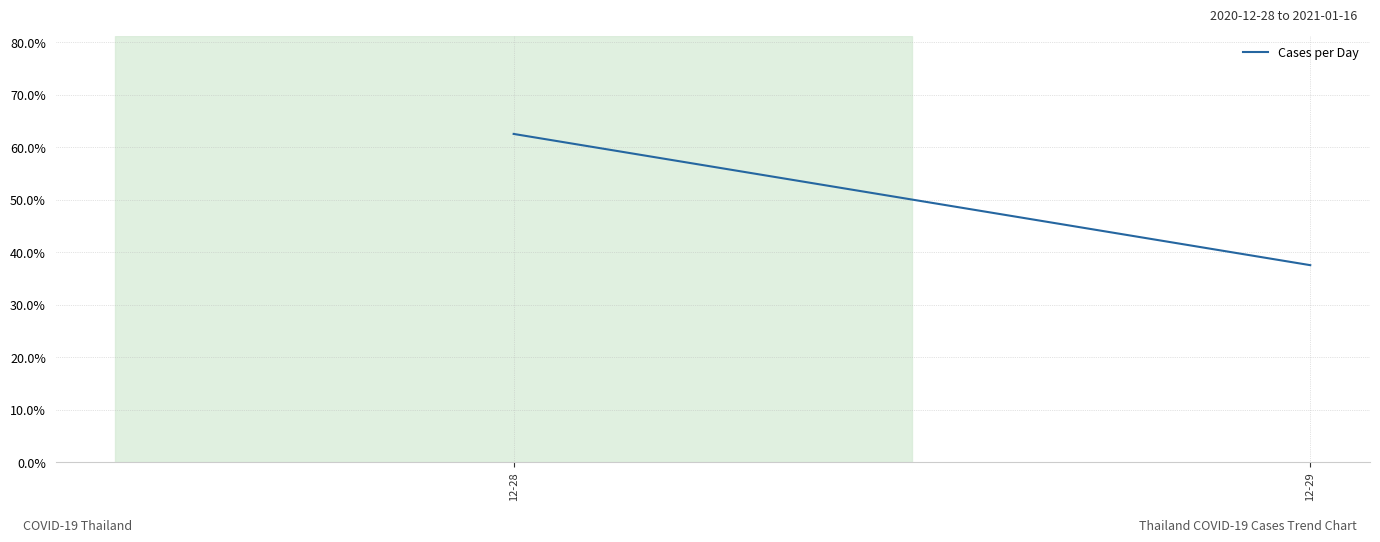

Is it true that the value at 12-28 is 62.5?

True